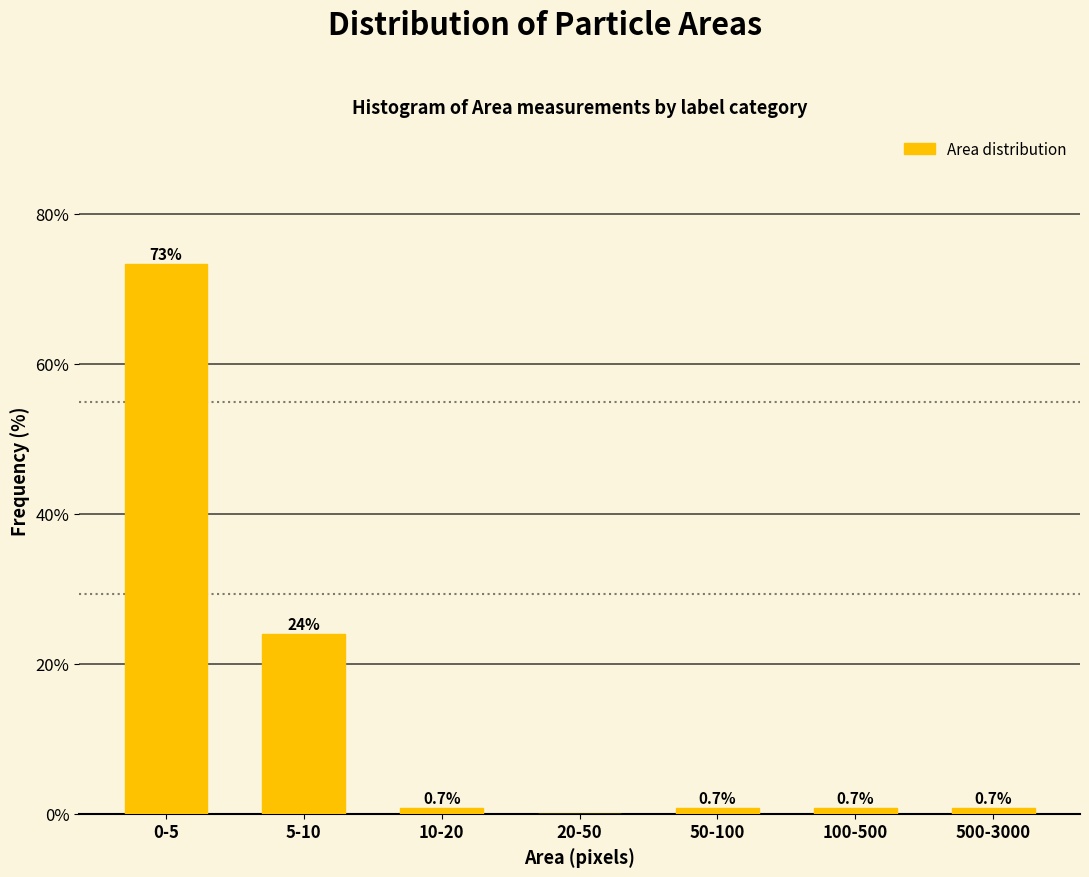

Reading left to right, transcribe all the data shown in this chart.

0-5=73.2	5-10=23.9	10-20=0.7	20-50=0.0	50-100=0.7	100-500=0.7	500-3000=0.7